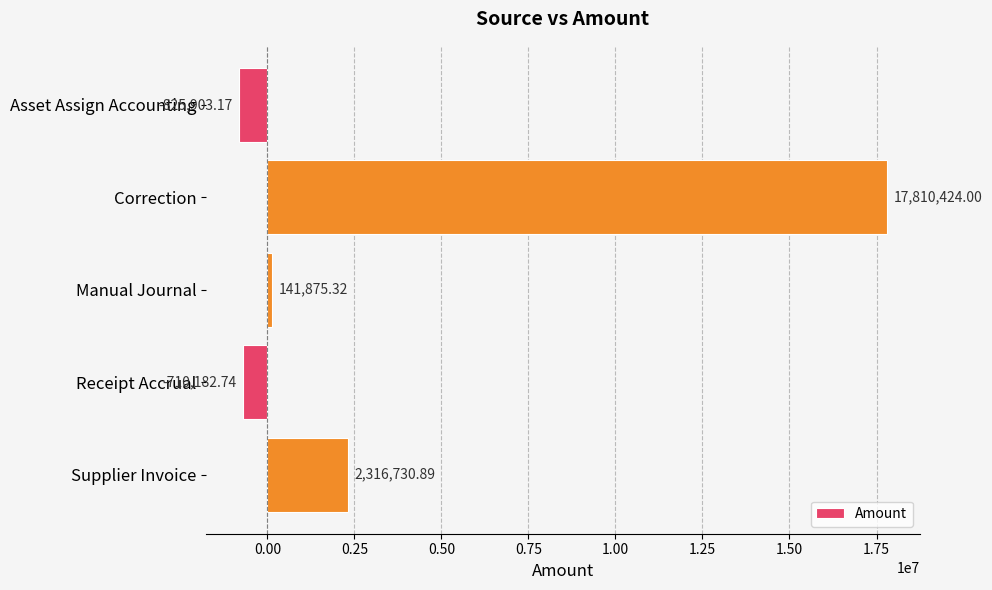

At which label is the value closest to 8492260?

Supplier Invoice